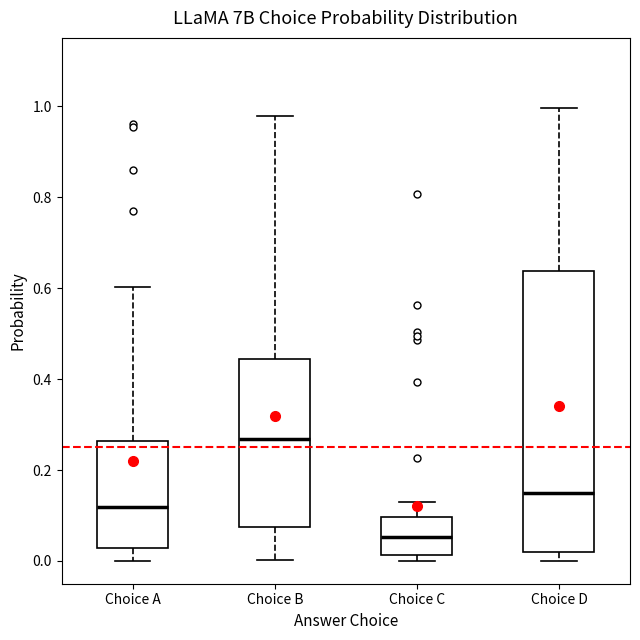

Which box's median line is the highest?

Choice B